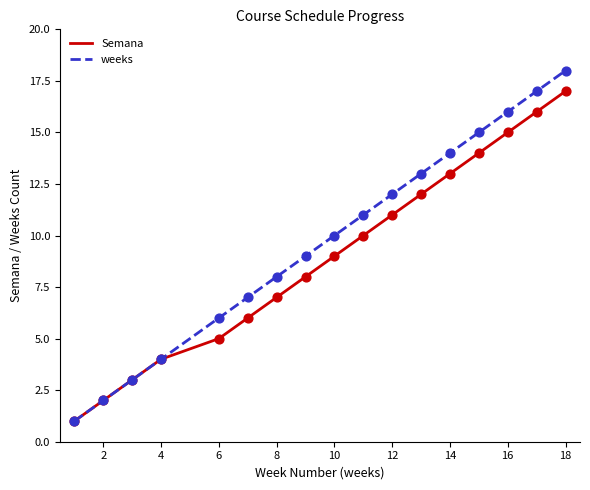

Which series has the largest total across all categories?

weeks